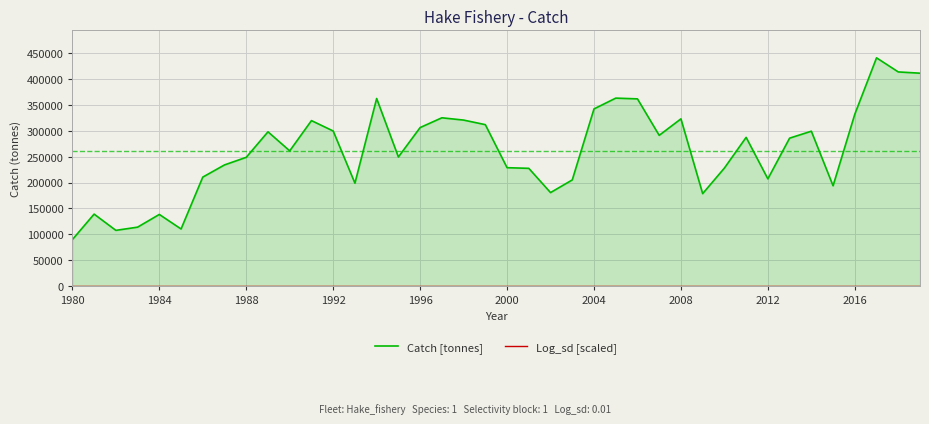

True or false: Catch [tonnes] has a value of 111787.4 at 2008.

False